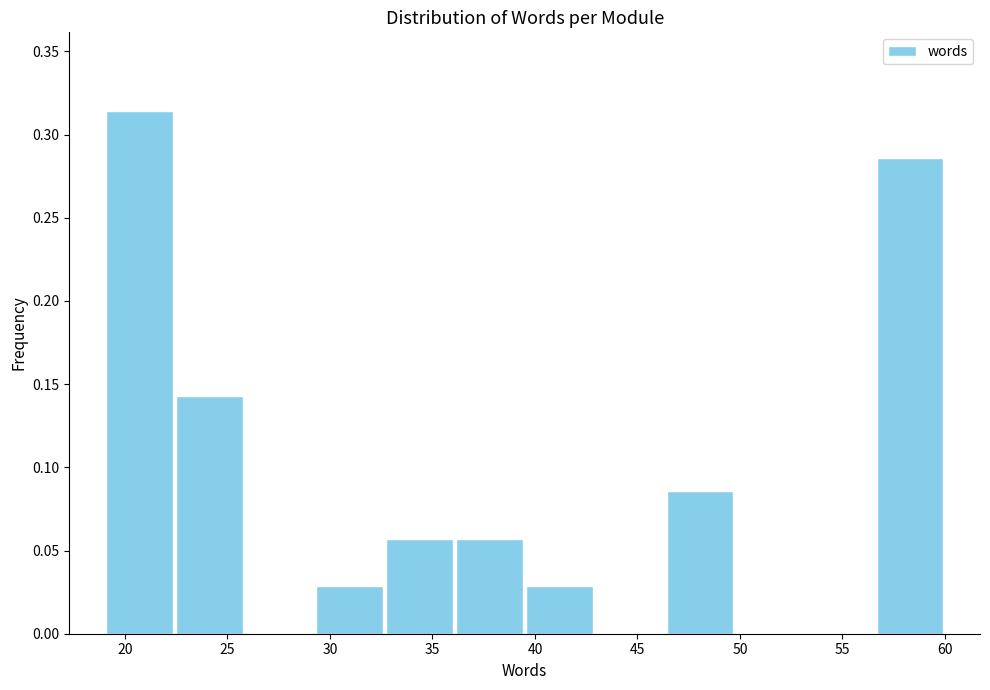

Reading left to right, list every bar in this chart as the range it spans on the x-axis followed by its height. Neither the bar edges nor the heights are printed on the chart, so give them approximately, as read against the axes.

19.0 to 22.5: 0.315
22.5 to 26.0: 0.145
26.0 to 29.5: 0
29.5 to 32.5: 0.030
32.5 to 36.0: 0.055
36.0 to 39.5: 0.055
39.5 to 43.0: 0.030
43.0 to 46.5: 0
46.5 to 50.0: 0.085
50.0 to 53.0: 0
53.0 to 56.5: 0
56.5 to 60.0: 0.285